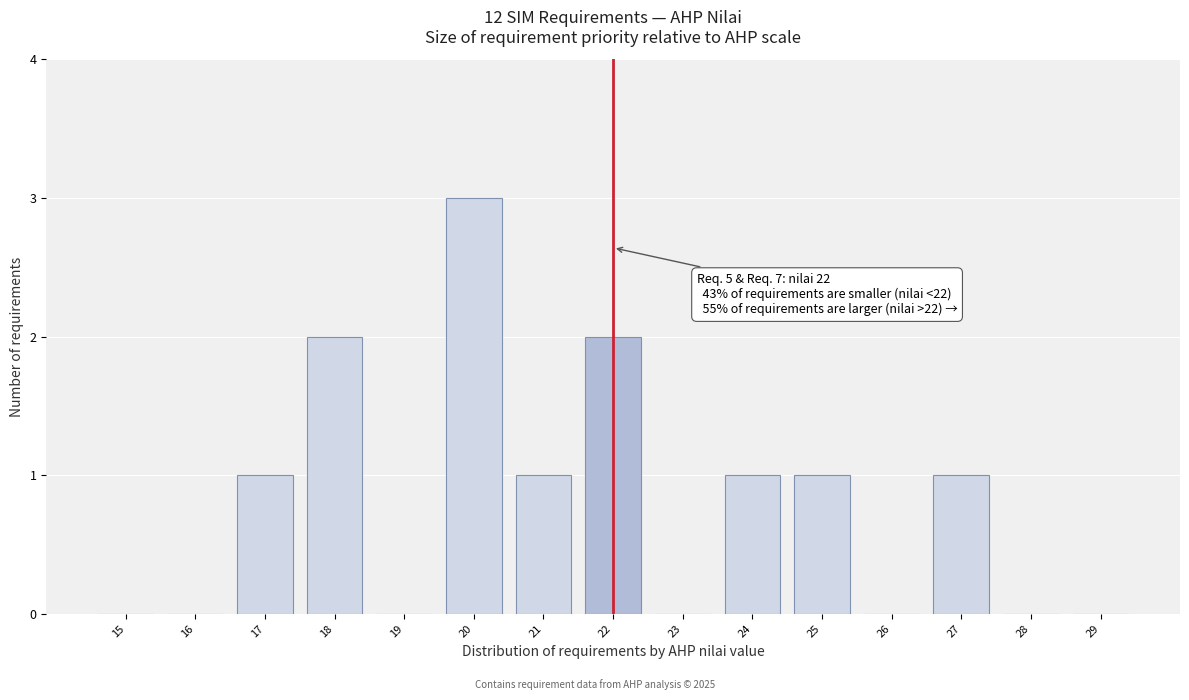

Reading left to right, transcribe all the data shown in this chart.

15=0	16=0	17=1	18=2	19=0	20=3	21=1	22=2	23=0	24=1	25=1	26=0	27=1	28=0	29=0